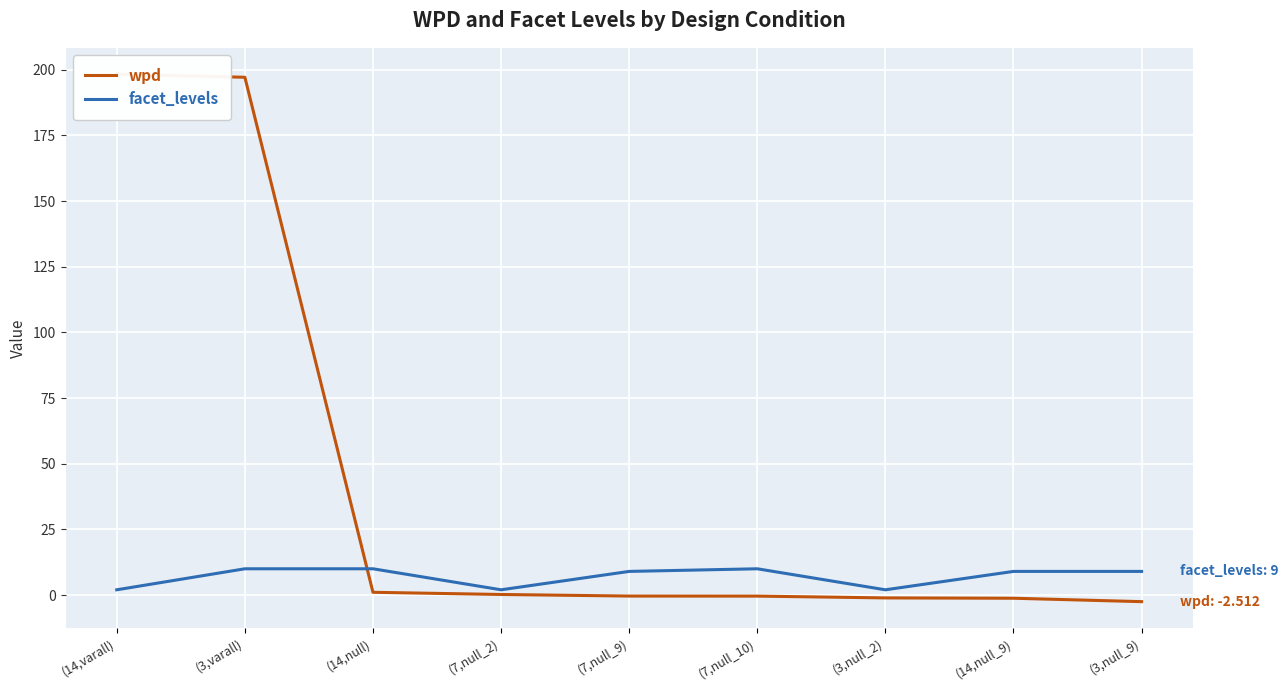

Reading left to right, extract all data points from this chart.

wpd: 198.3	197.1	1.0	0.2	-0.4	-0.4	-1.1	-1.2	-2.5
facet_levels: 2.0	10.0	10.0	2.0	9.0	10.0	2.0	9.0	9.0